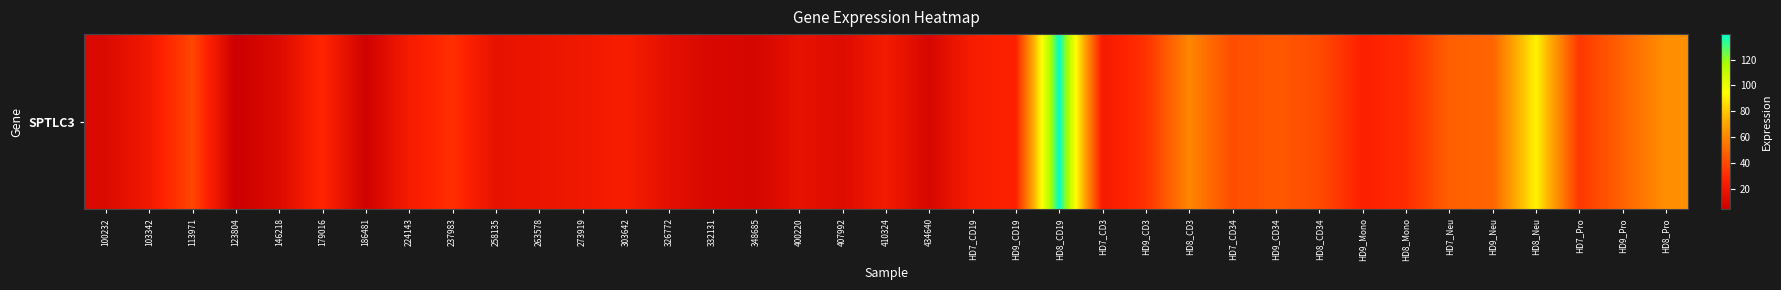

Is it true that the value at HD7_Pro is 33.9?

True